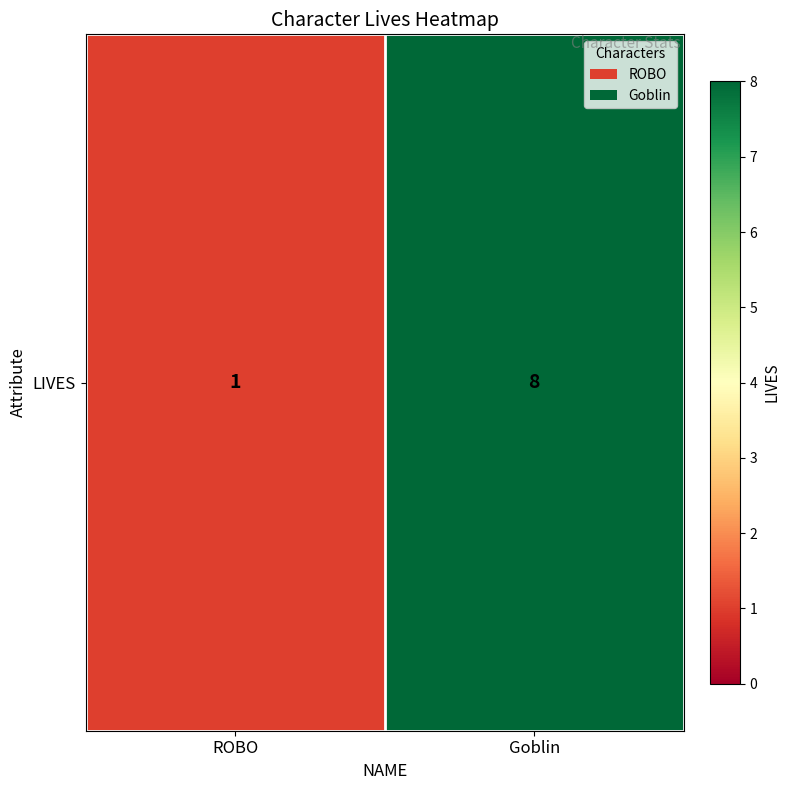

At which category does the chart reach its minimum across all series?

ROBO